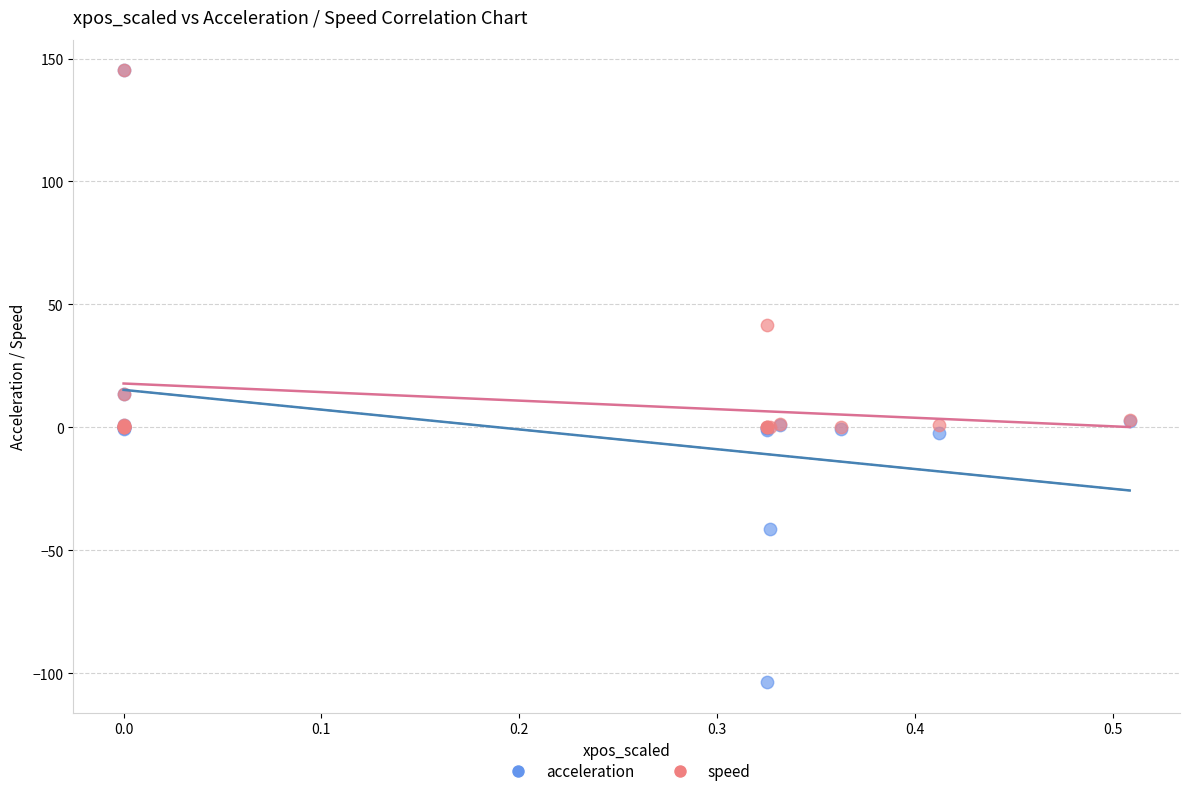

In the speed series, what Y value is closest to 72?

41.5